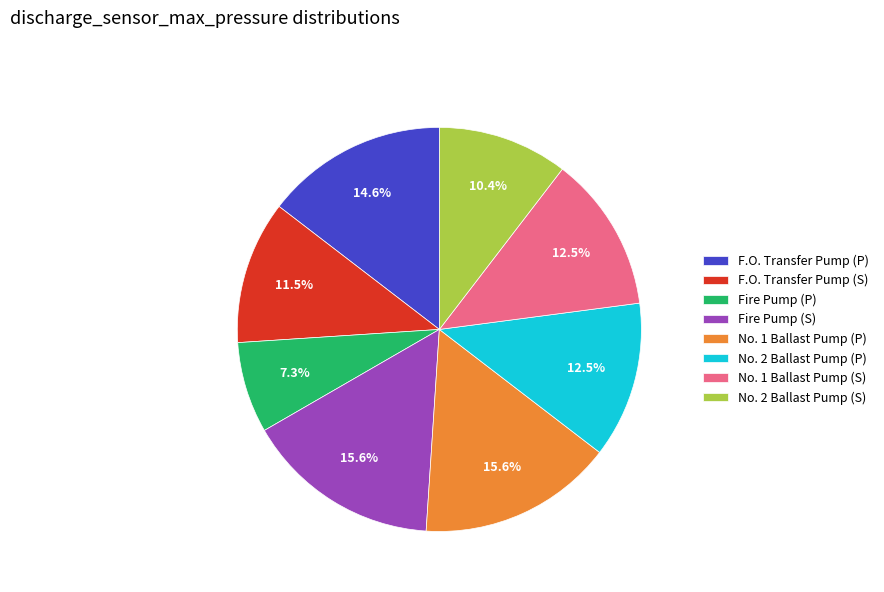

How many slices are in this pie chart?

8